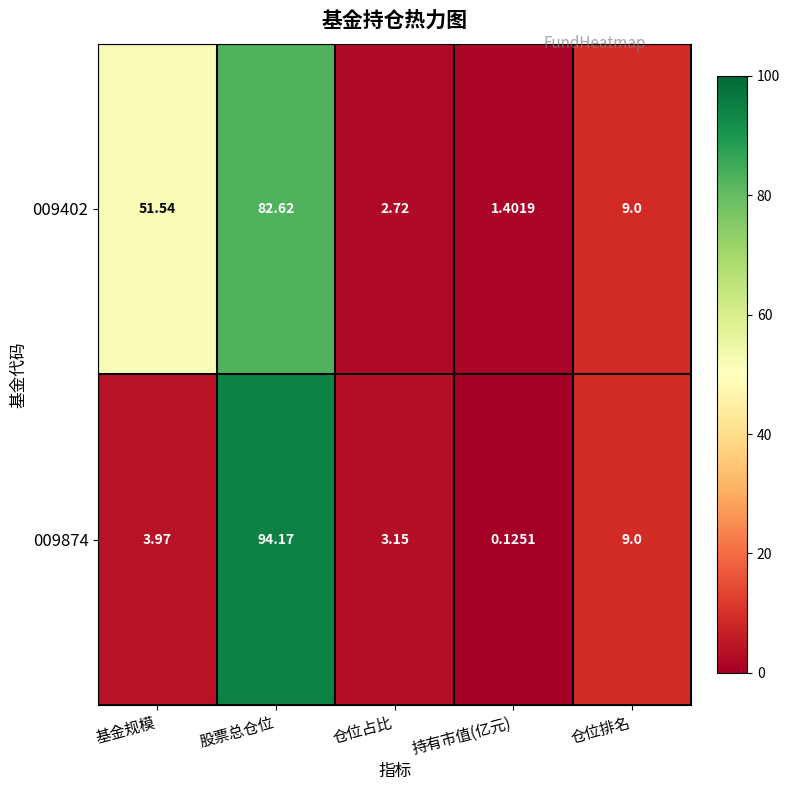

At which category is the sum across all series the highest?

股票总仓位